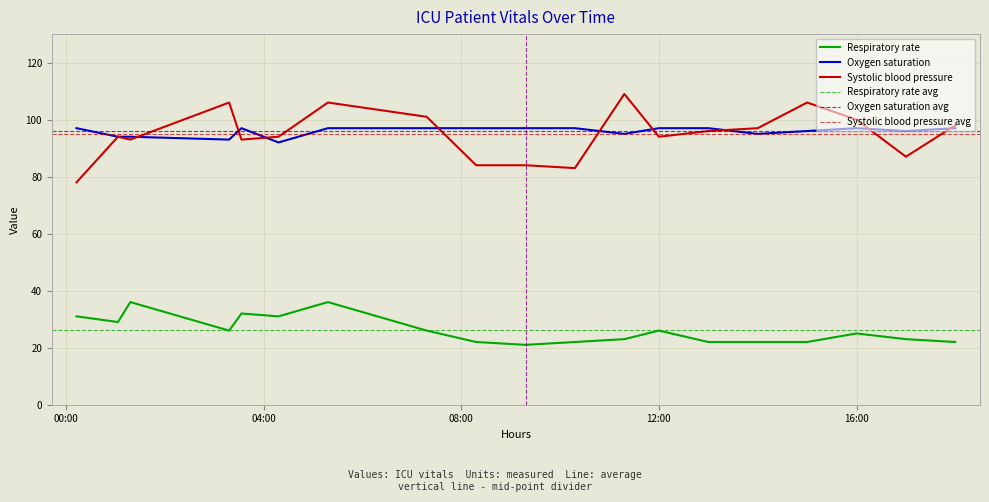

In Systolic blood pressure, how many points are higher than both neighbors (excluding endpoints)?

5